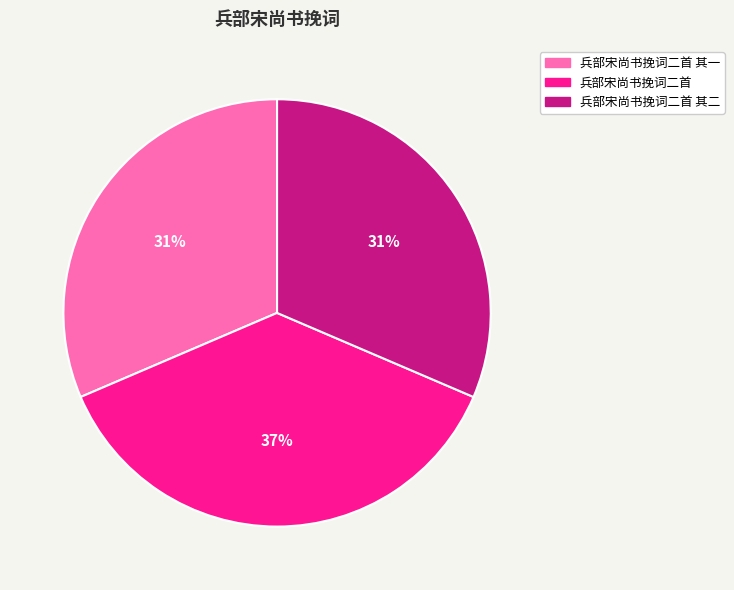

To the nearest percent, what is the average slice percentage?

33%